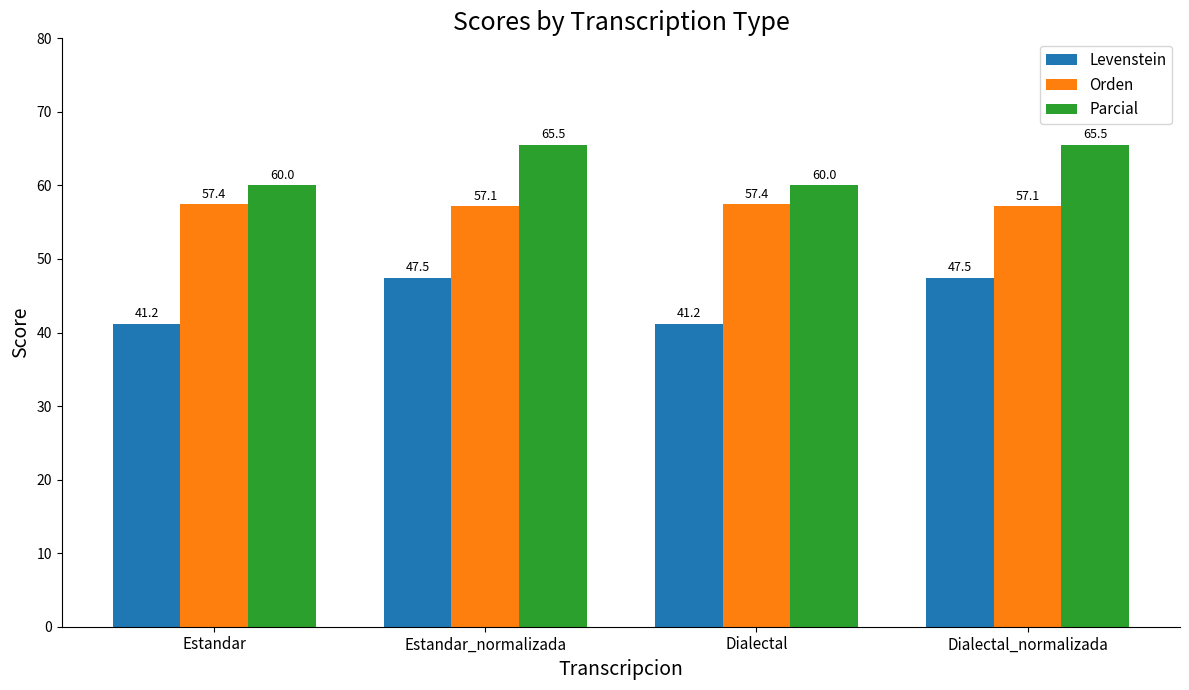

Does the chart contain any negative values?

No